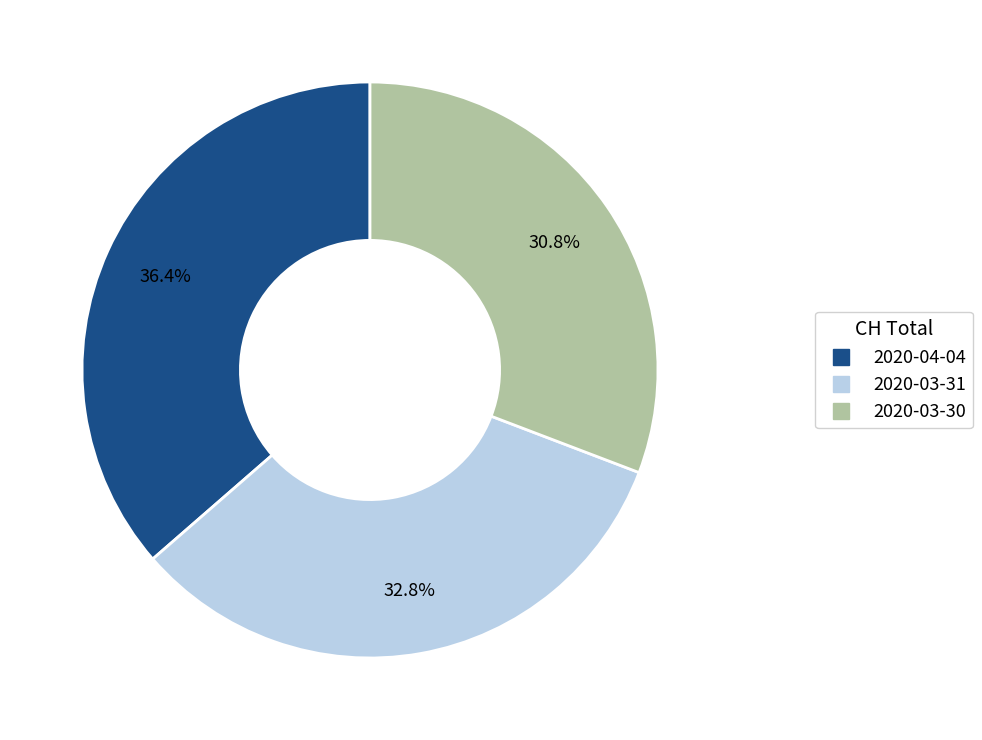

Is there any slice that represents more than half of the pie?

No